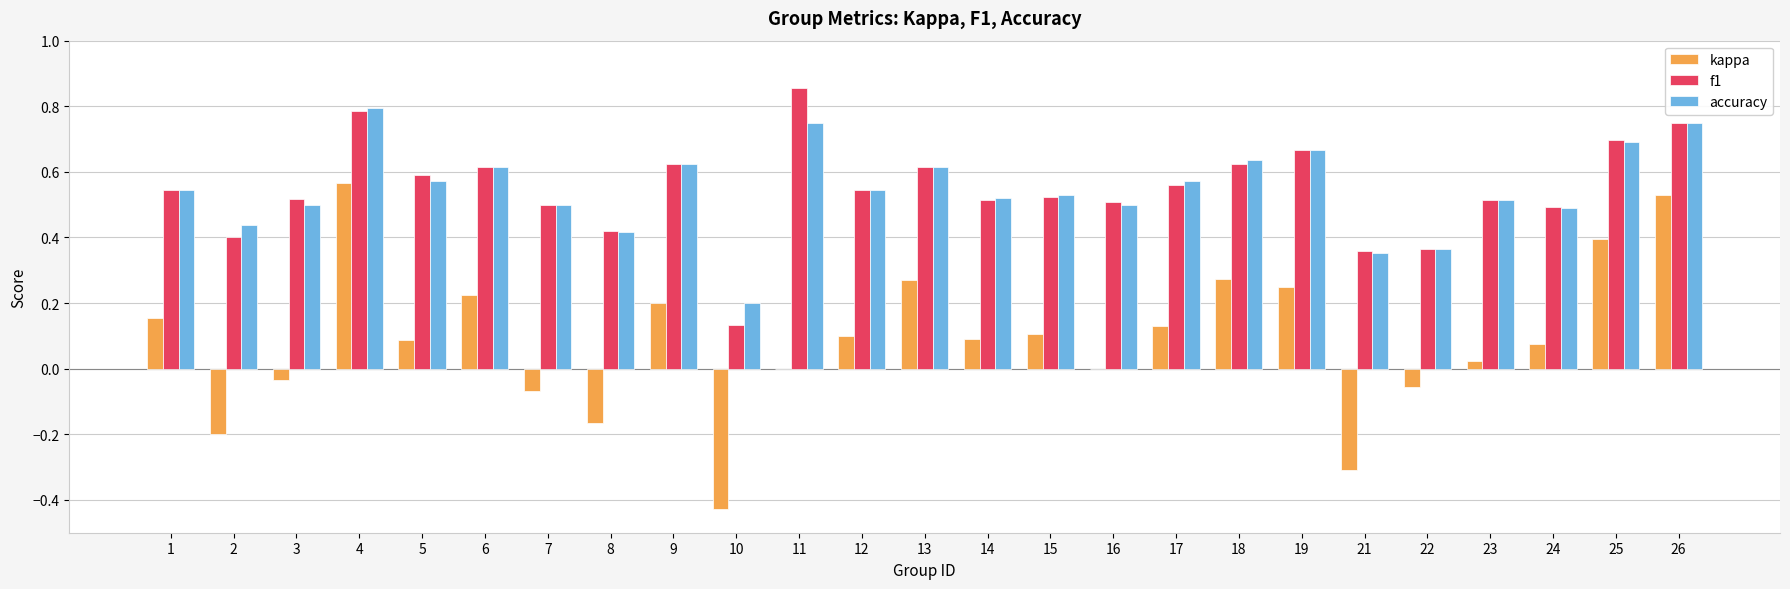

True or false: kappa has a value of -0.0 at 3.

True